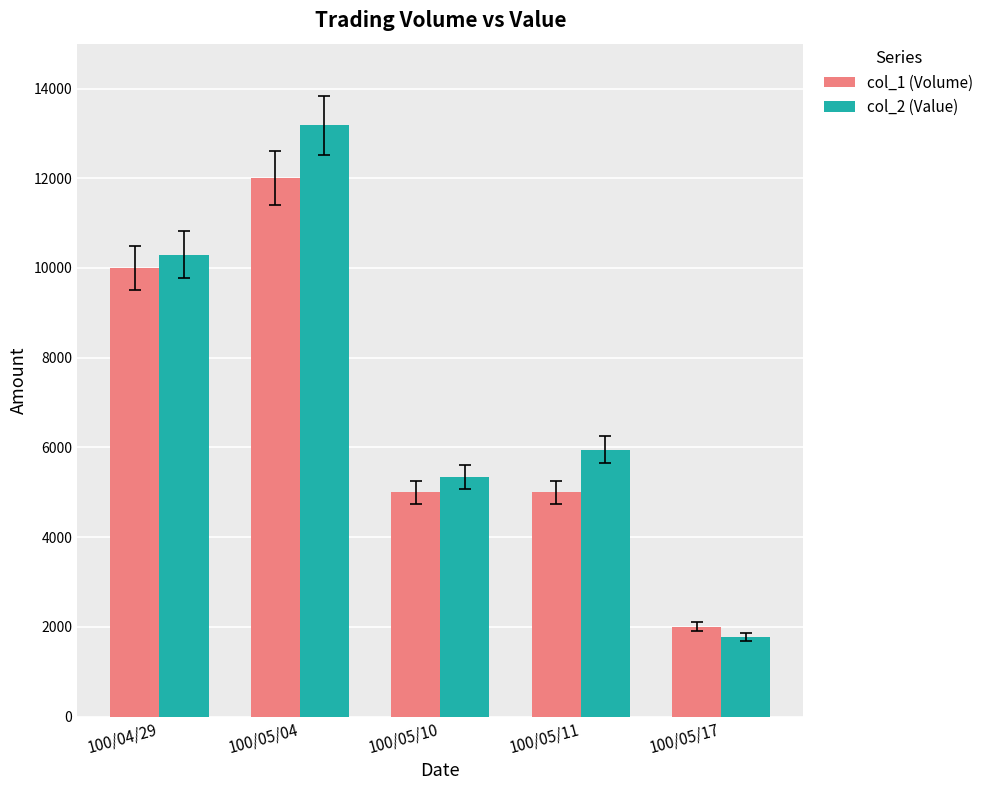

Rank the series at 100/05/17 from highest to lowest value.

col_1 (Volume), col_2 (Value)